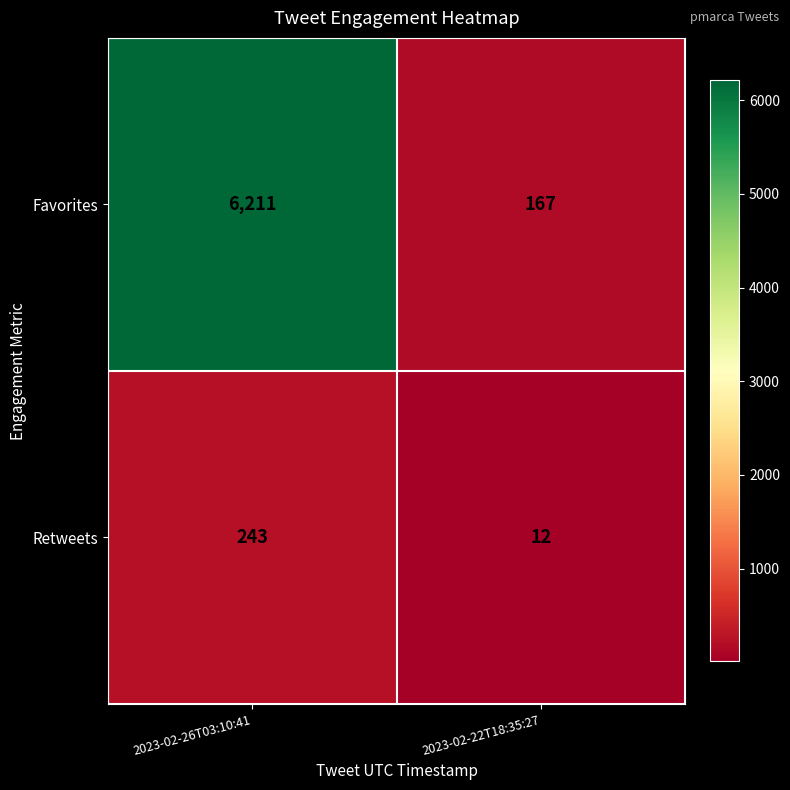

How many series are shown in this chart?

2